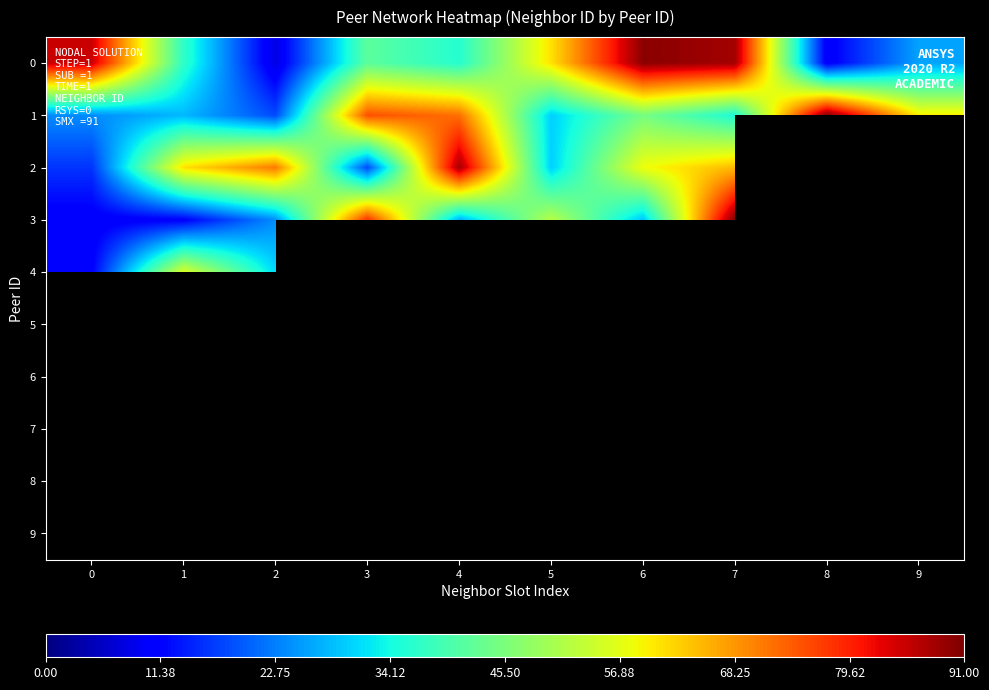

At how many categories does at least one series exceed 61?

7